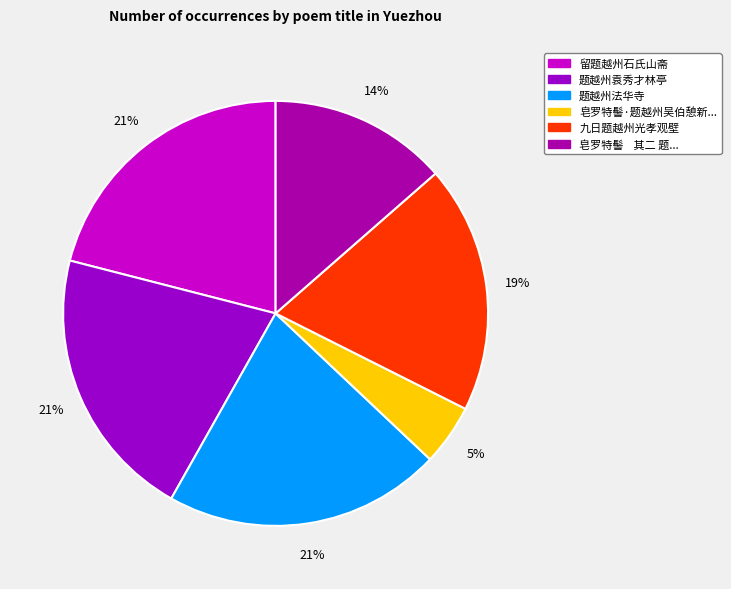

How many segments does this pie chart have?

6